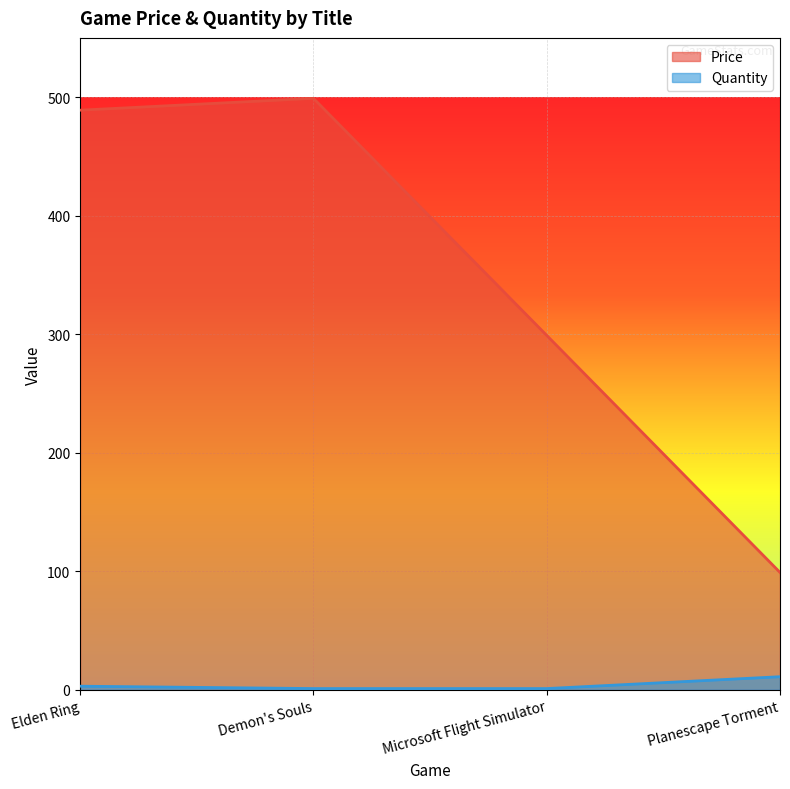

Is the value of Quantity at Microsoft Flight Simulator greater than the value of Price at Elden Ring?

No